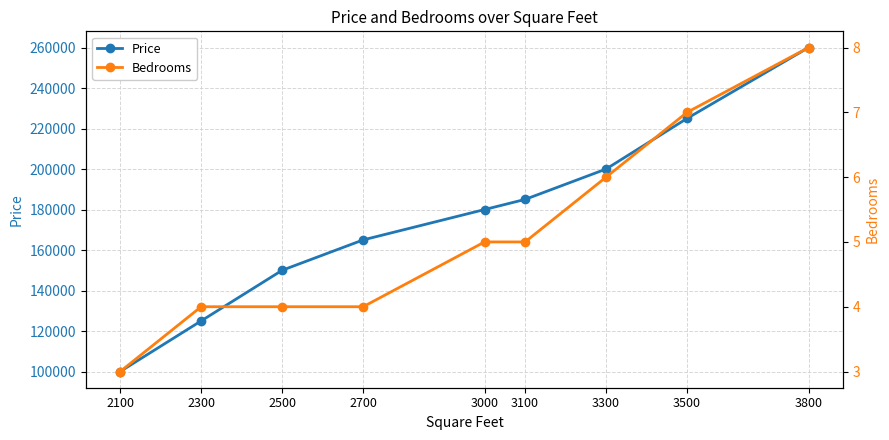

The Price series shows 354324 at 3800. True or false?

False